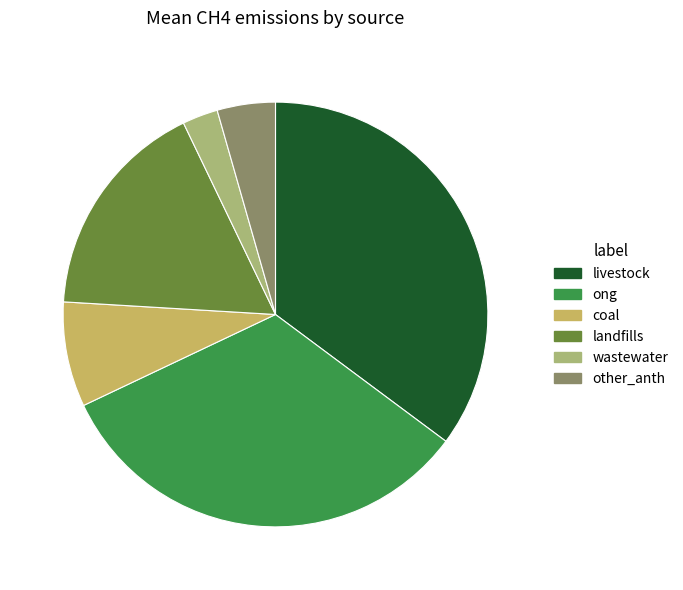

Which has a higher value, livestock or ong?

livestock